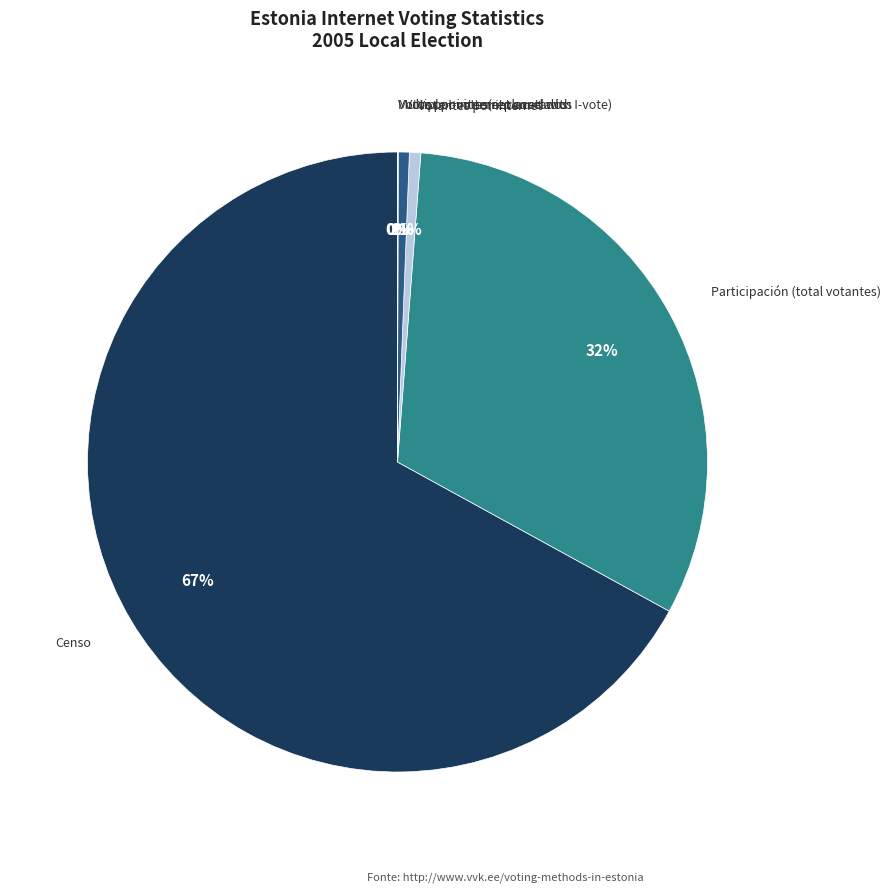

Which slice is the largest?

Censo